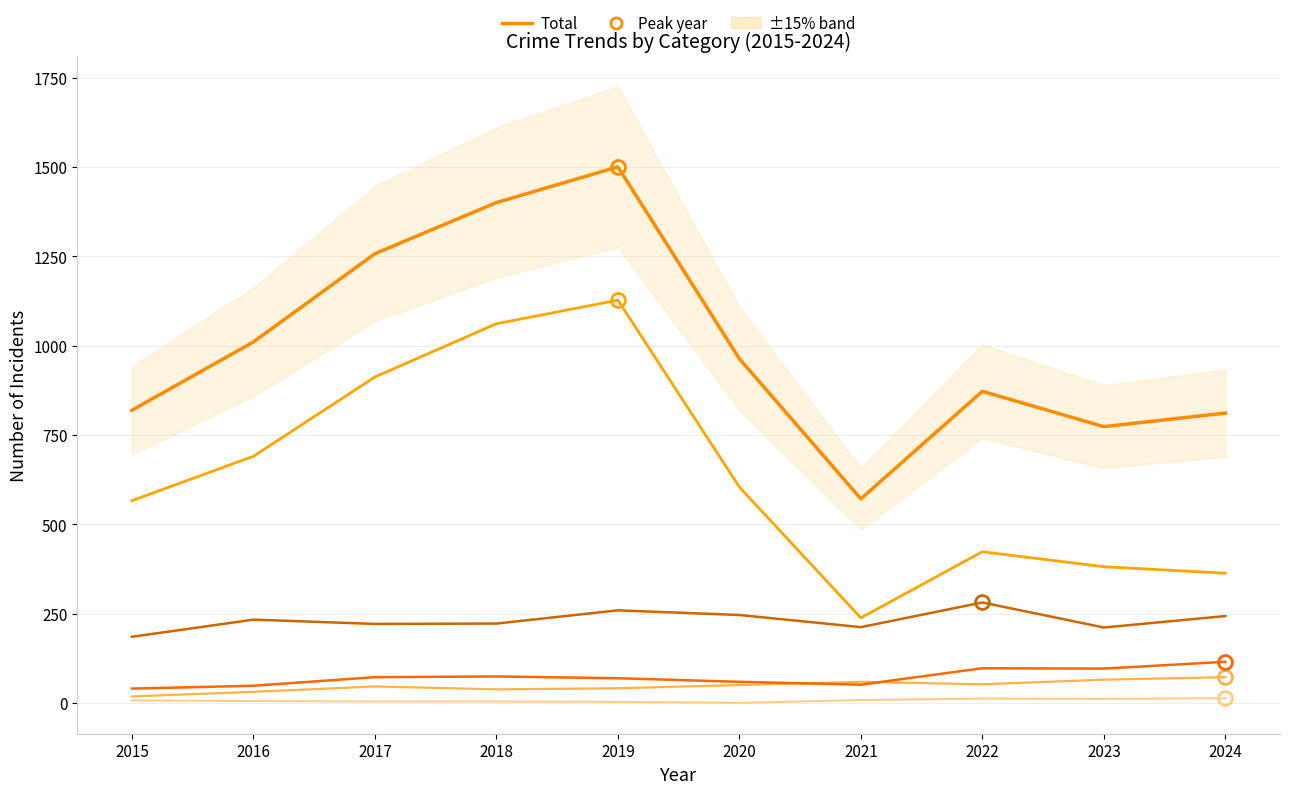

Where does the Theft series first go above 604?

2016